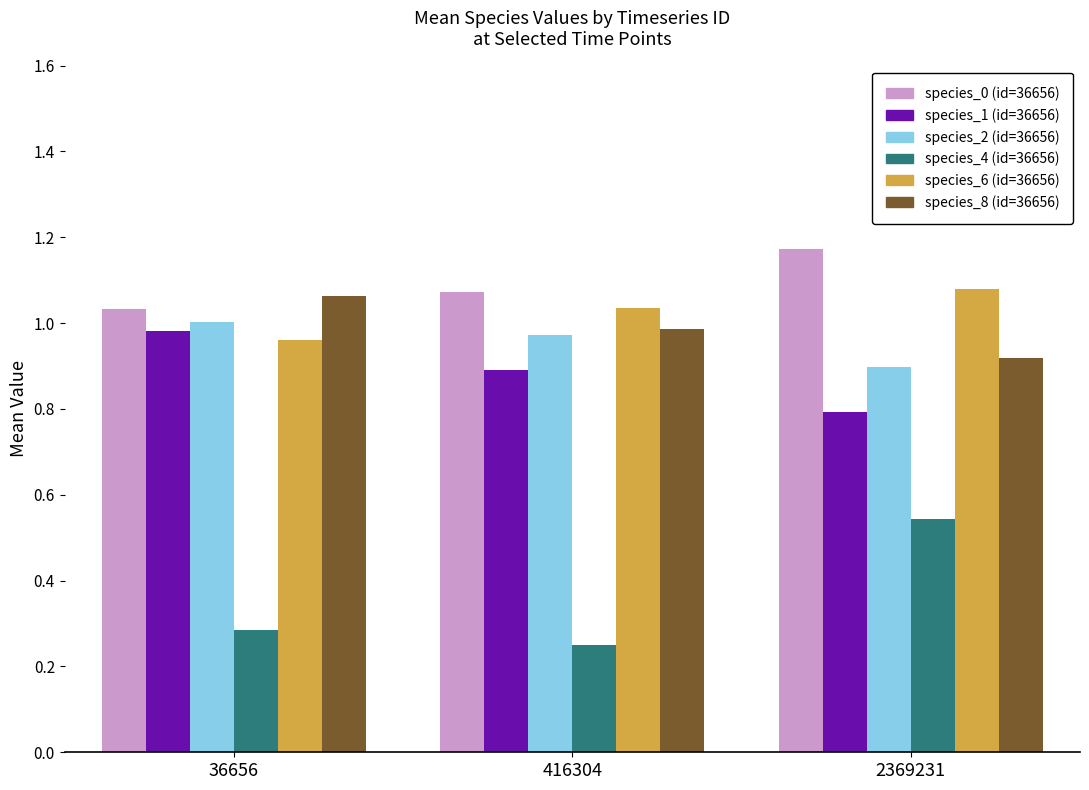

What is the total value across all series at 2369231?

5.4